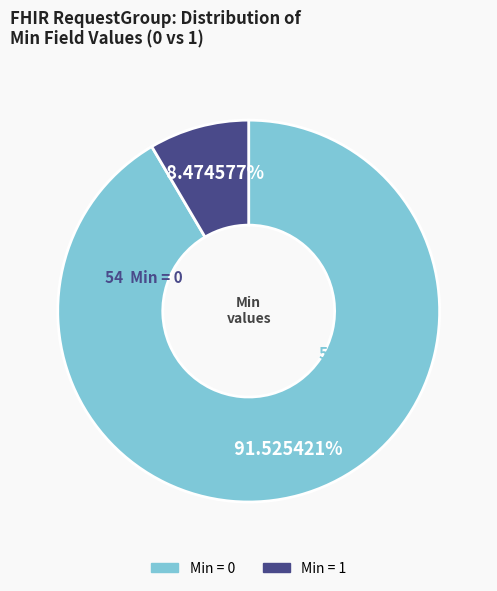

To the nearest percent, what is the average slice percentage?

50%